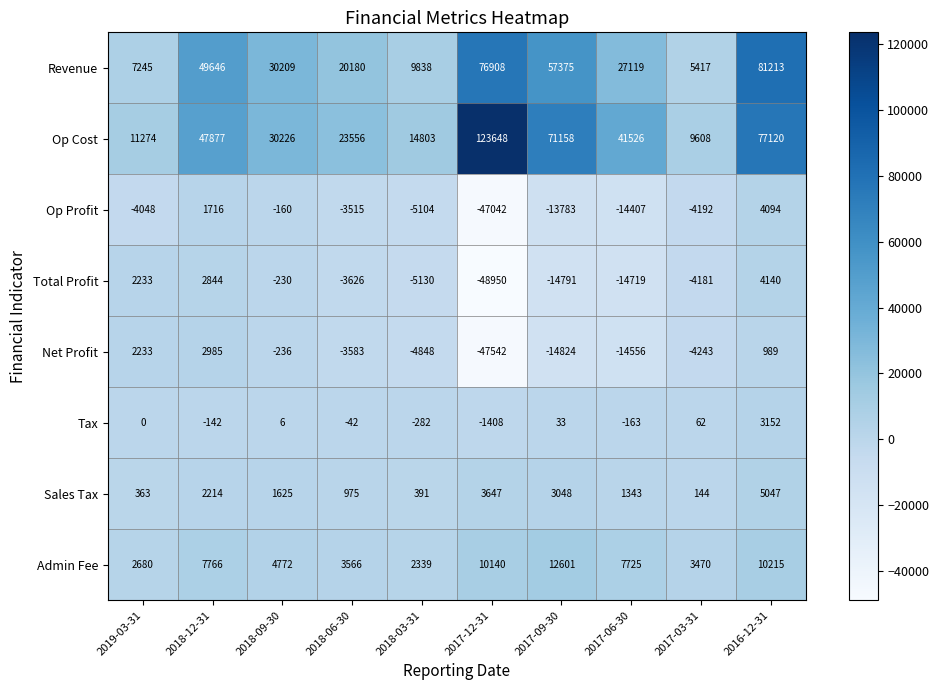

Which series changed the most between 2018-03-31 and 2017-03-31?

Op Cost